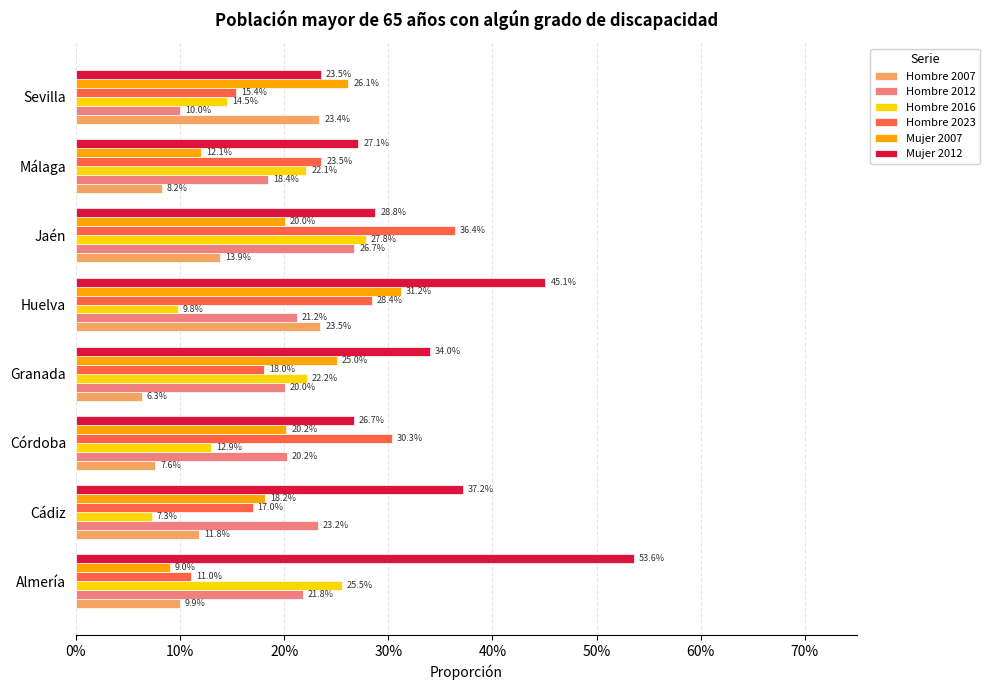

What is the difference between the maximum and minimum values in the Hombre 2007 series?

0.2